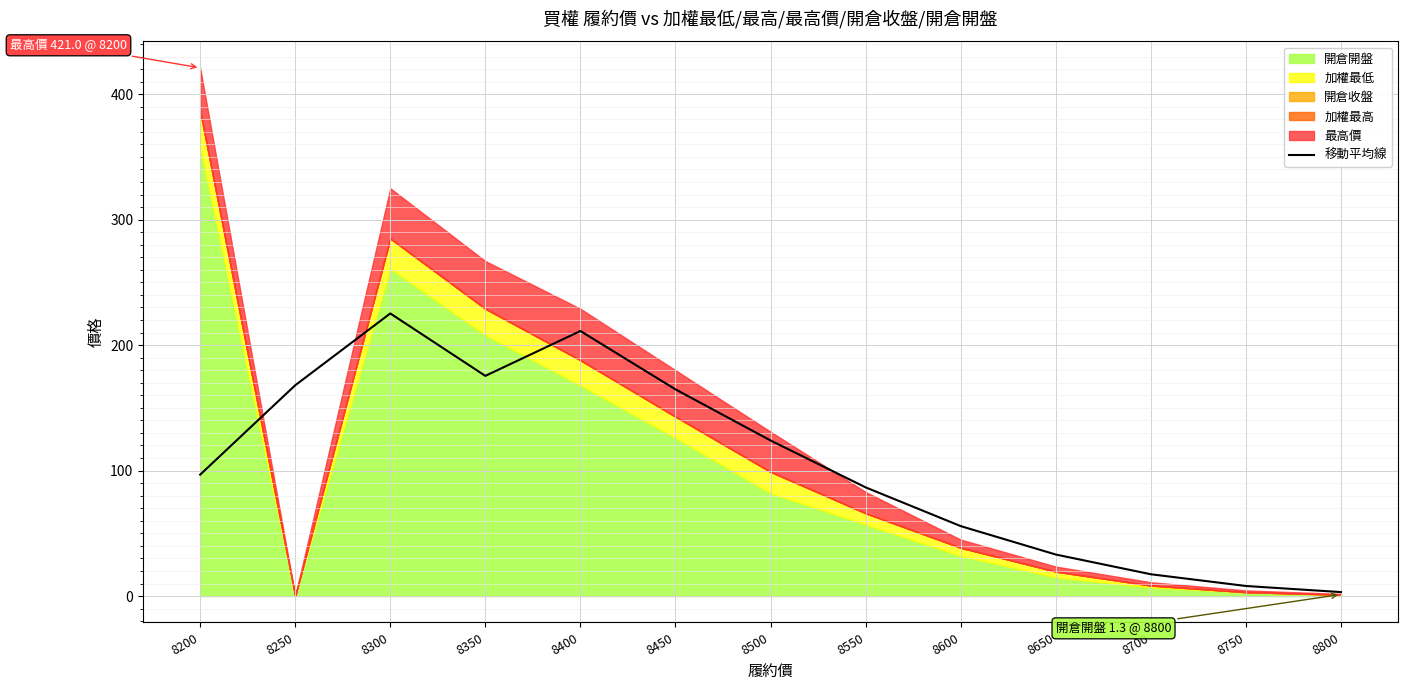

The value of 移動平均線 at 8700 is 17.4. True or false?

True